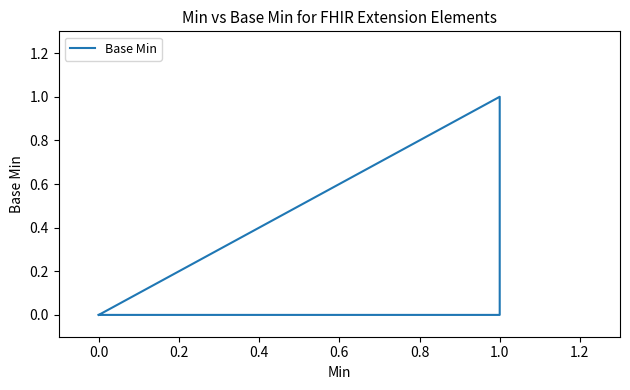

Reading right to left, list all the values displayed in this chart.

0	1	0	0	0